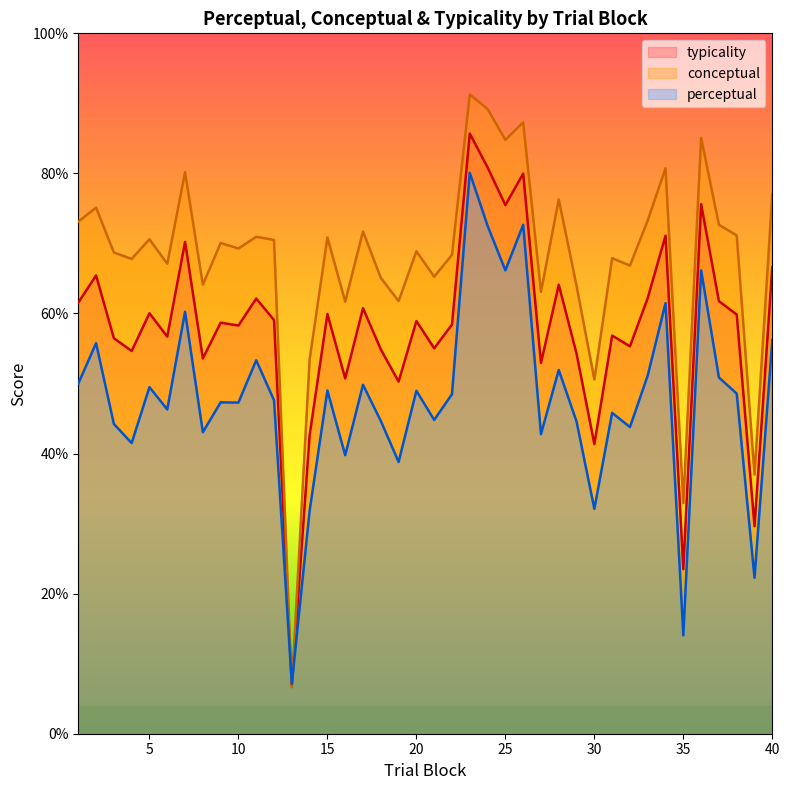

Is it true that perceptual equals 29.7 at 27?

False